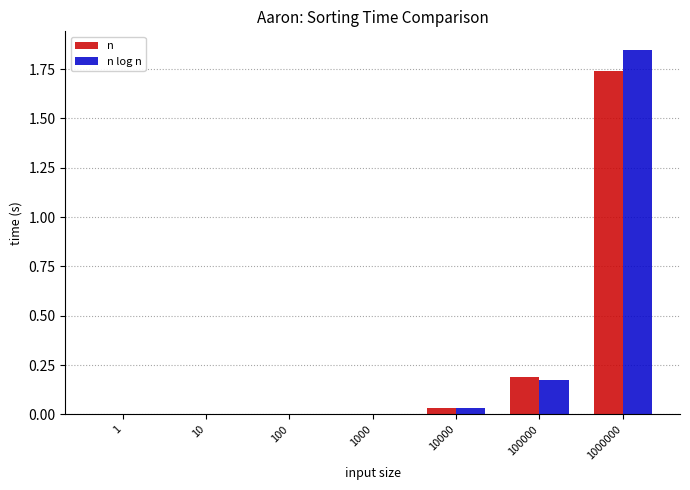

At which category is the sum across all series the highest?

1000000